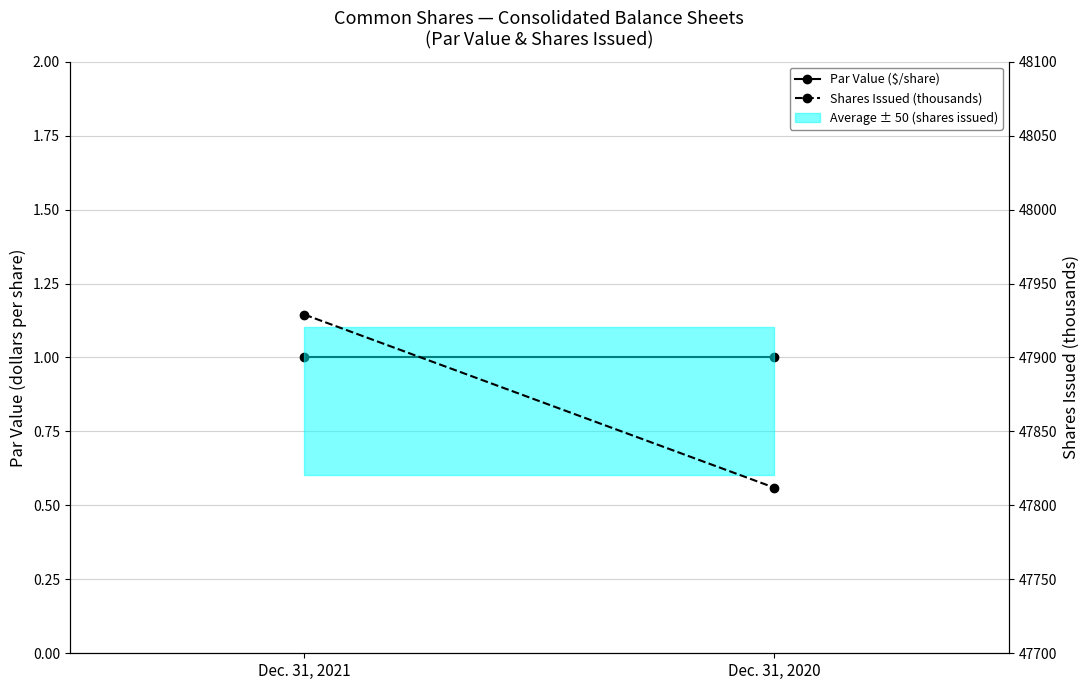

Which series changed the most between Dec. 31, 2021 and Dec. 31, 2020?

Shares Issued (thousands)